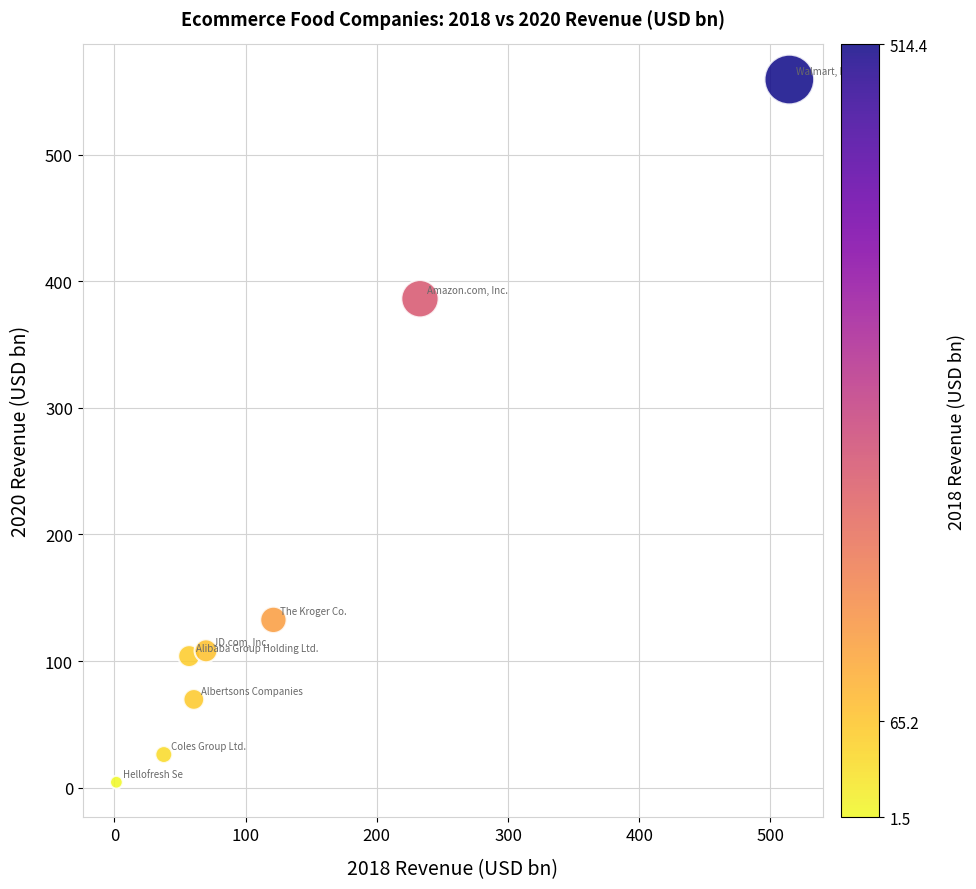

What Y value in the scatter plot is closest to 281?

386.1